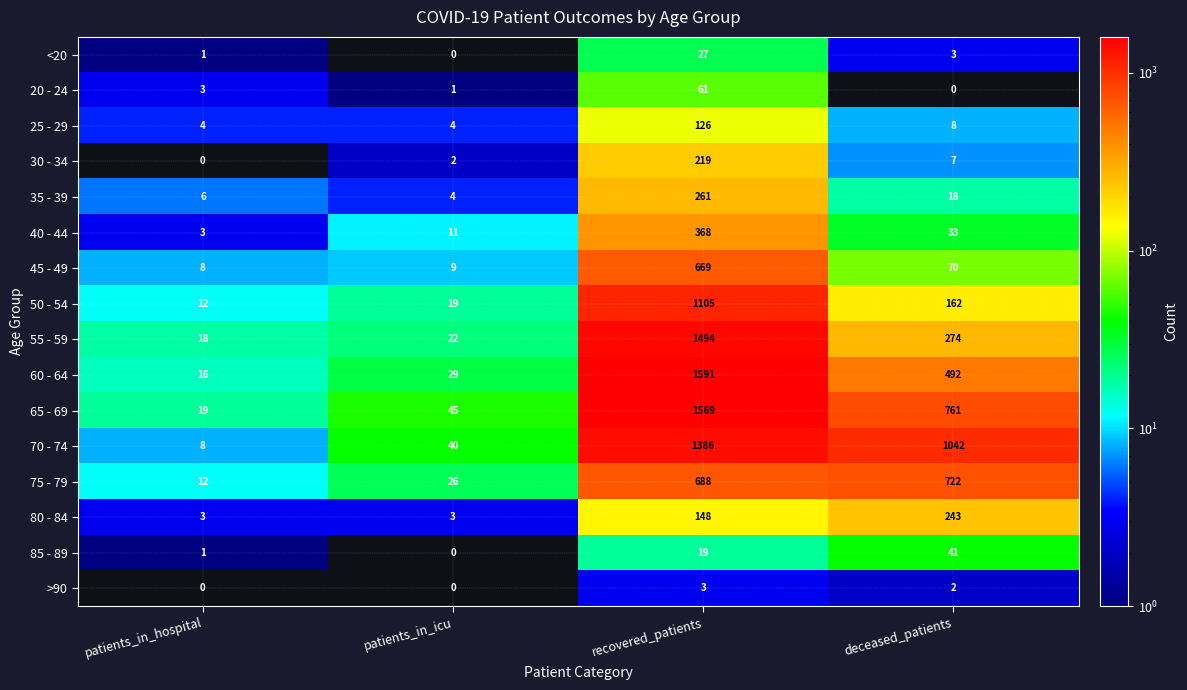

At how many categories does at least one series exceed 720?

2